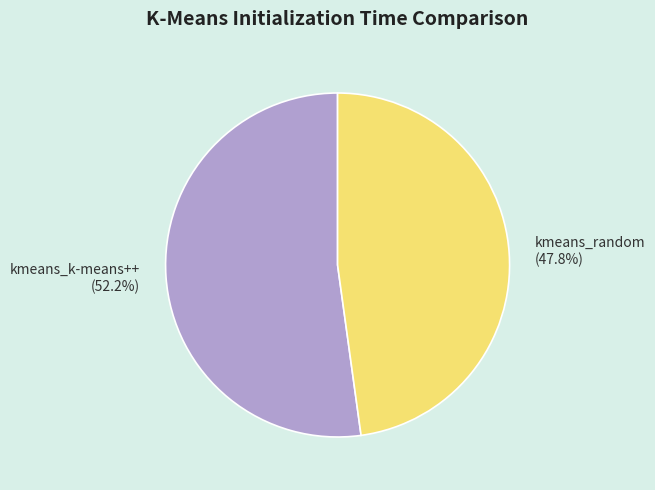

Does kmeans_k-means++ account for over 50% of the chart?

Yes